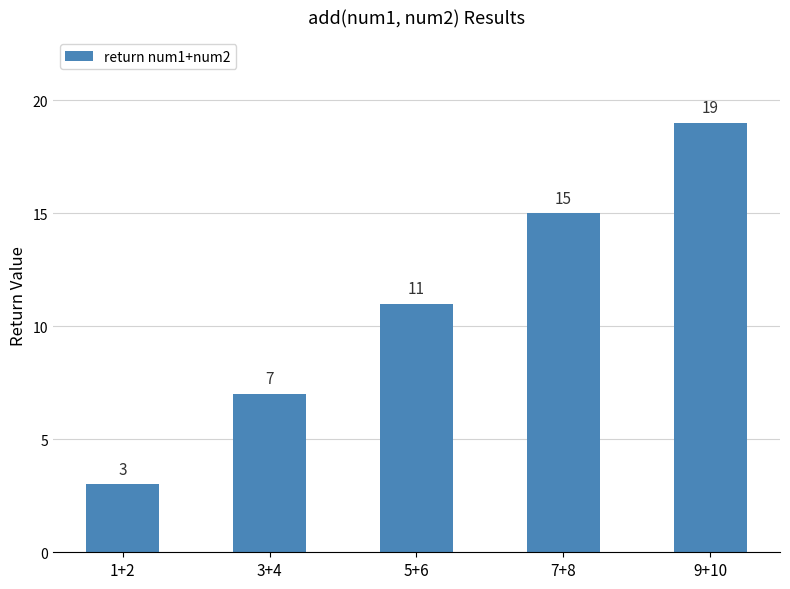

What is the change in value from 1+2 to 9+10?

+16